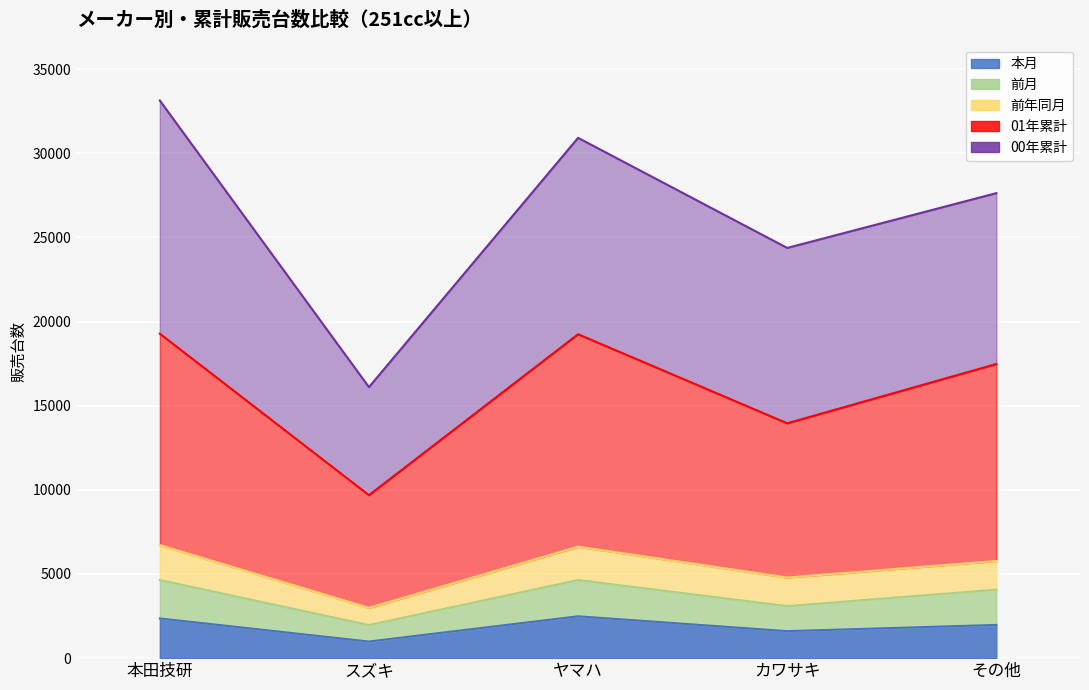

Which category has the lowest value in the 01年累計 series?

スズキ